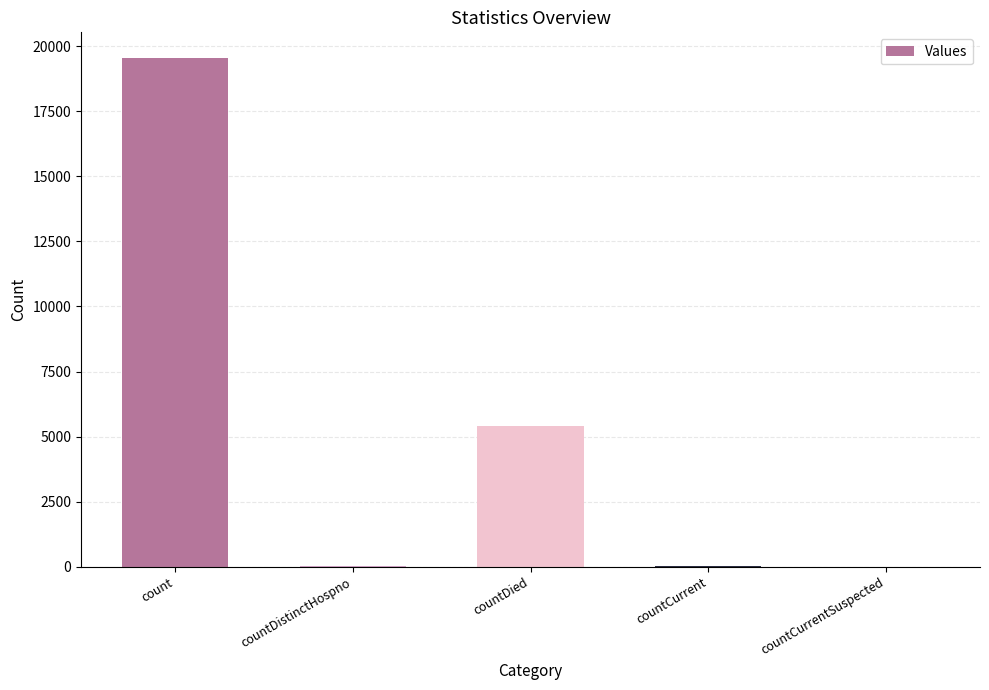

True or false: the data shows 28708 at count.

False